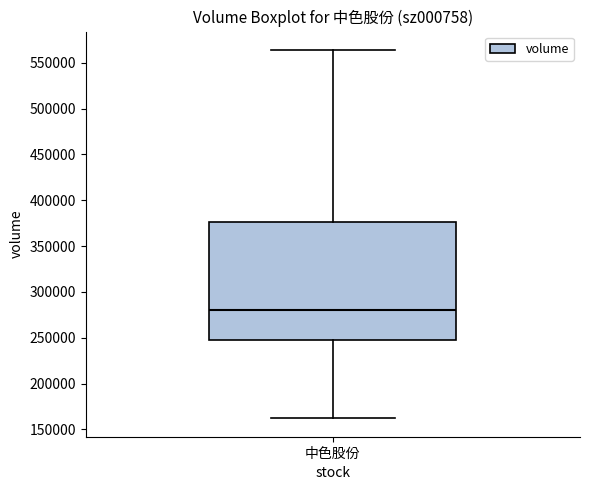

Where is the upper edge of the box for 中色股份 on the y-axis? The values are not printed on the chart, so give them approximately, as read against the axis.

375000